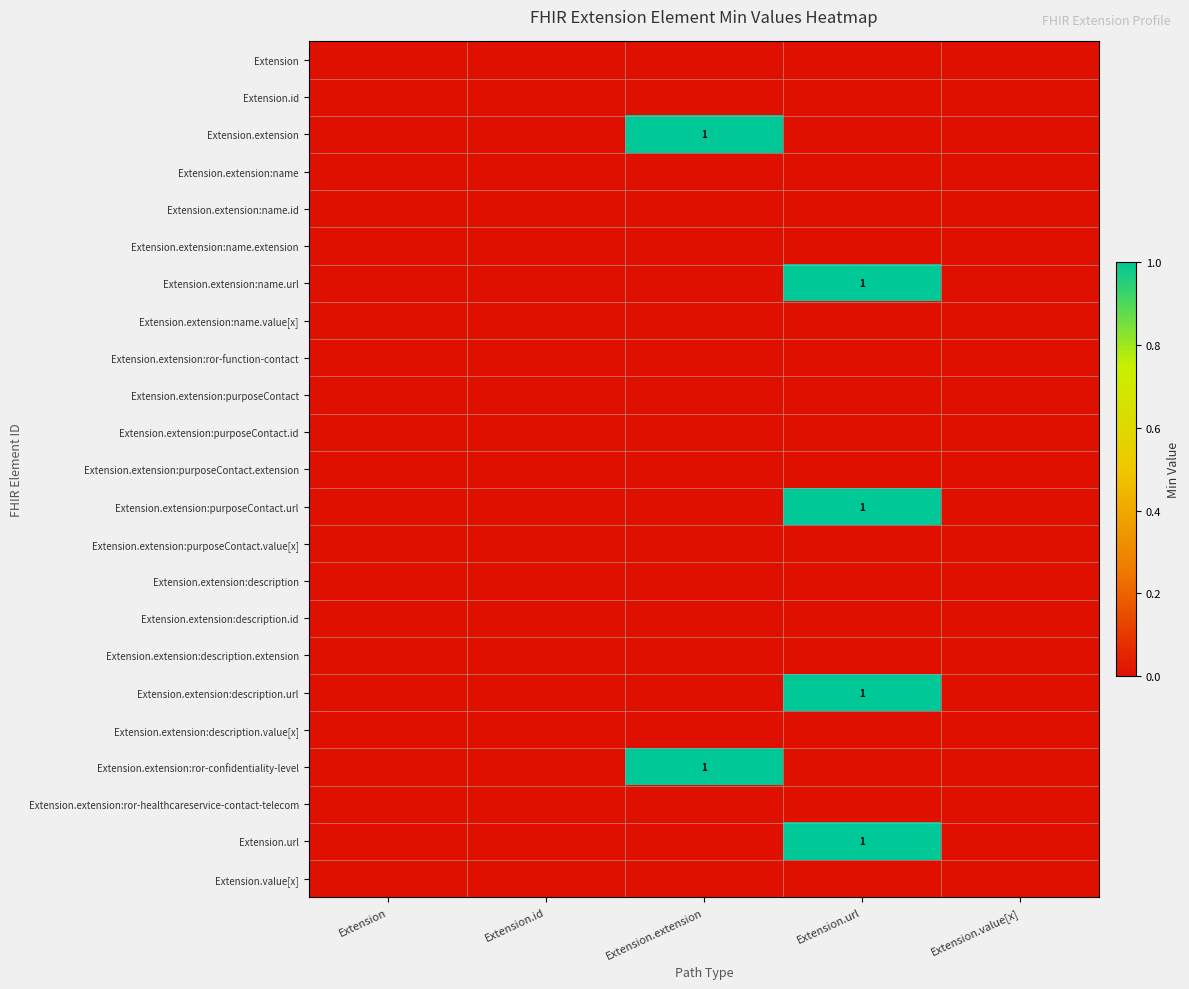

At how many categories does at least one series exceed 0?

2